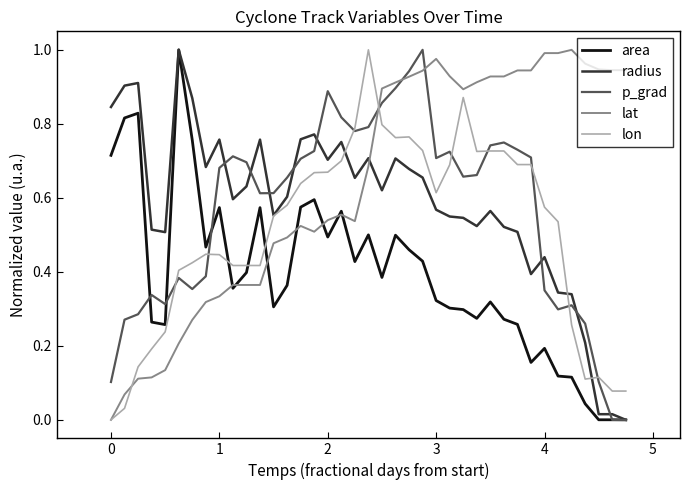

Which series ends up on top after the final intersection of p_grad and lon?

lon